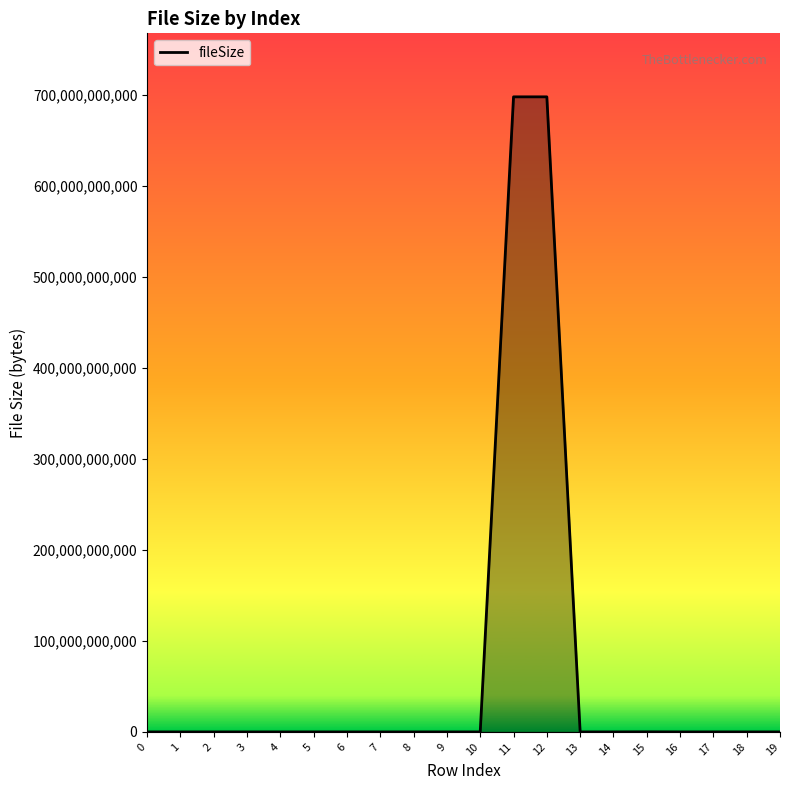

What is the greatest value displayed?

697932000000